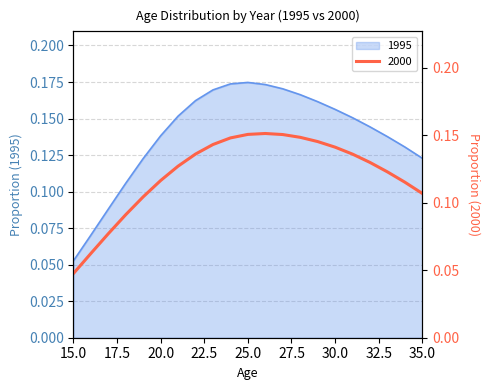

Which series has the largest total across all categories?

1995